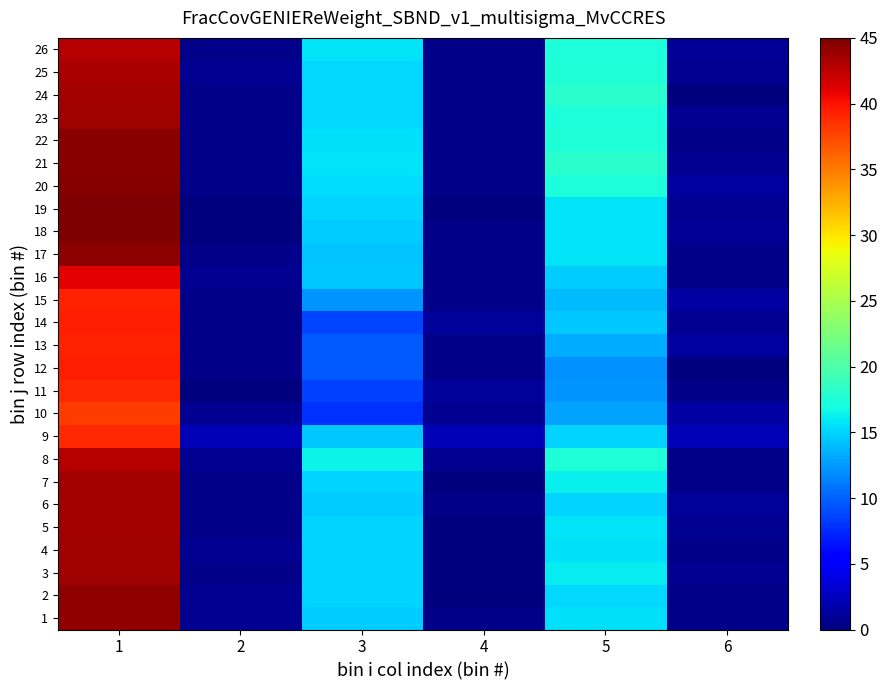

What is the total value across all series at 2?

14.9